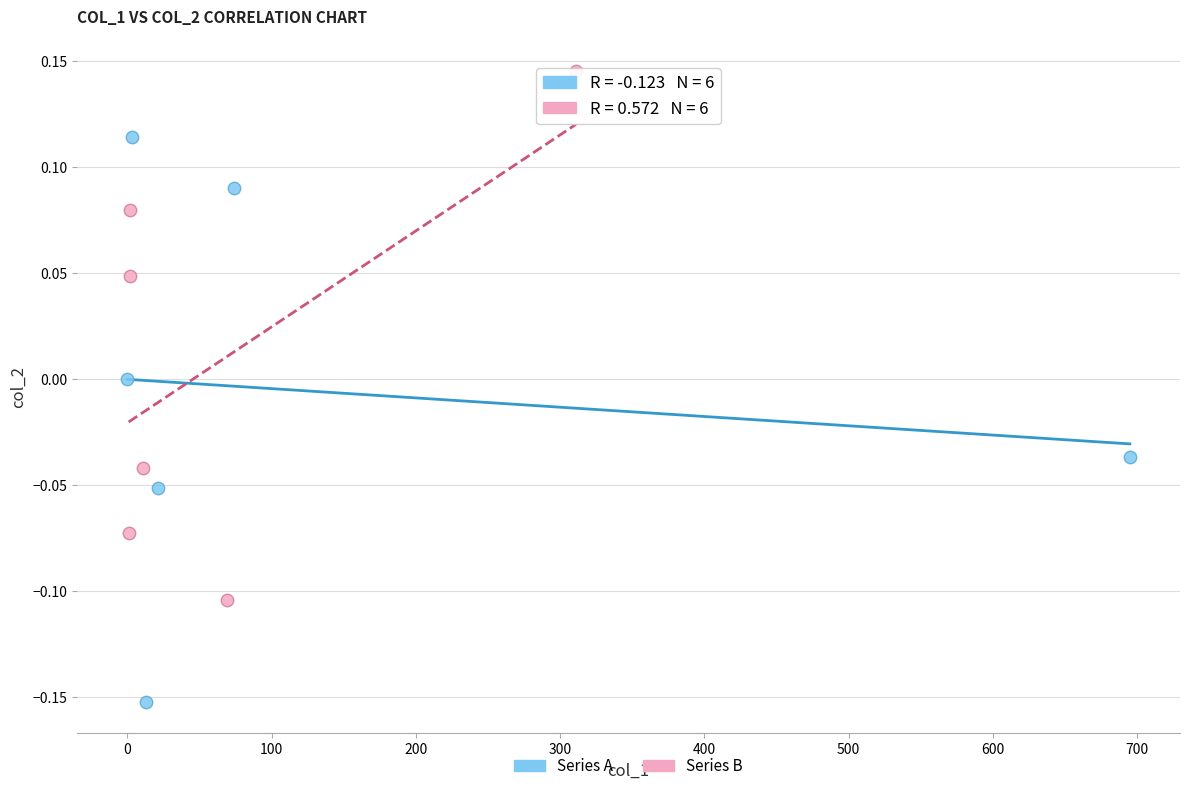

Which series contains the highest Y value?

Series B